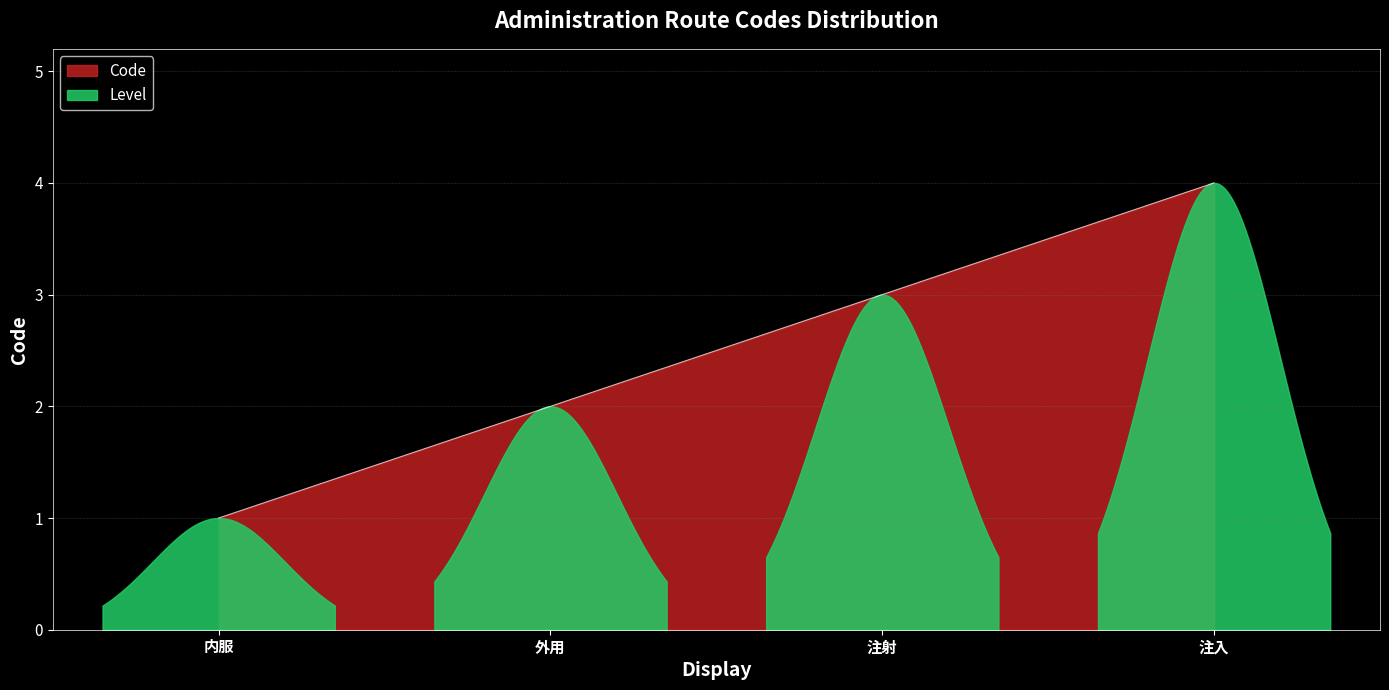

Rank the categories by value from highest to lowest.

注入, 注射, 外用, 内服